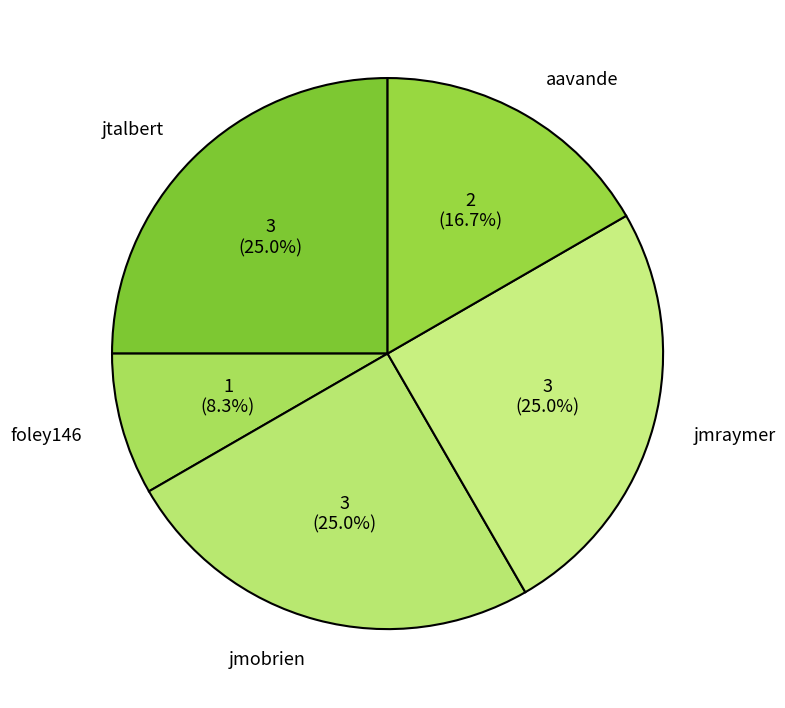

What percentage is the jmobrien slice, to the nearest percent?

25%